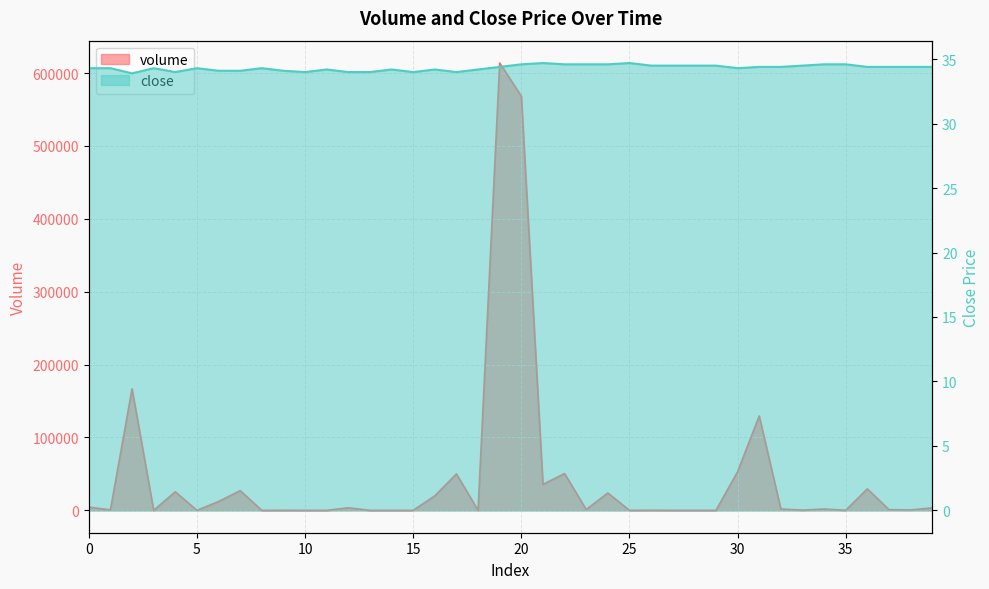

Is the value of close at 4 greater than the value of volume at 25?

Yes